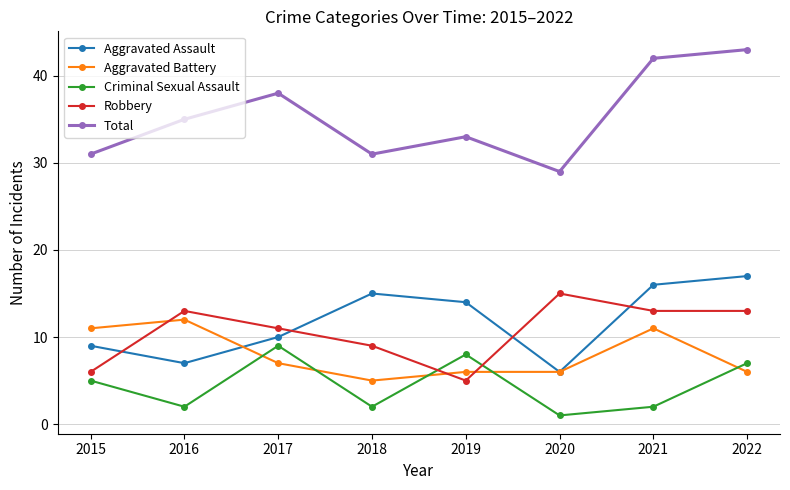

Read the Criminal Sexual Assault value at 2015.

5